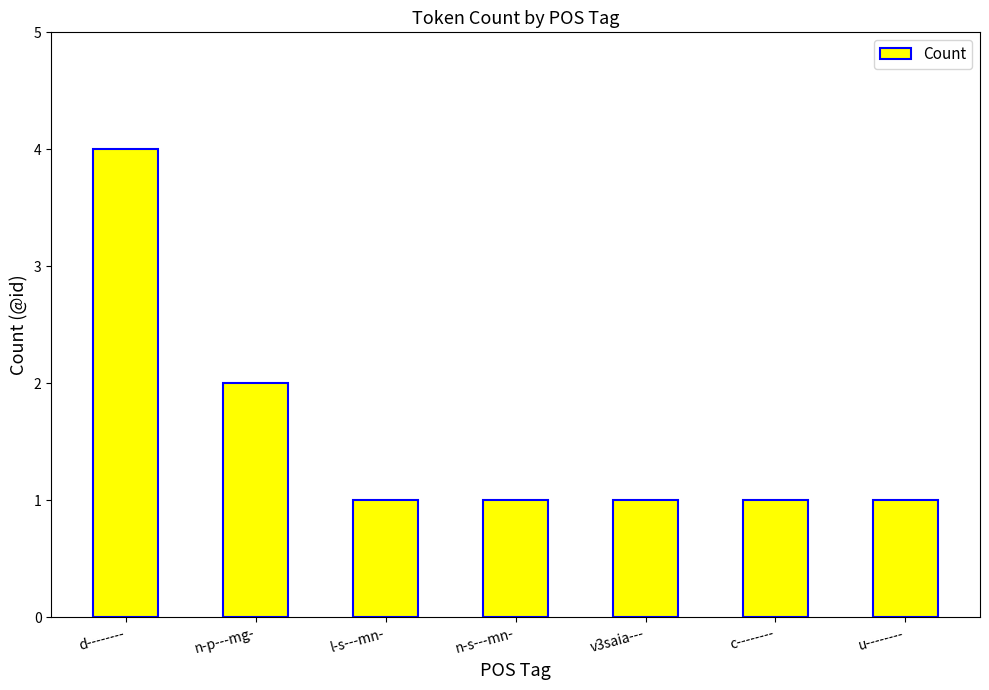

The value at l-s---mn- is 0. True or false?

False